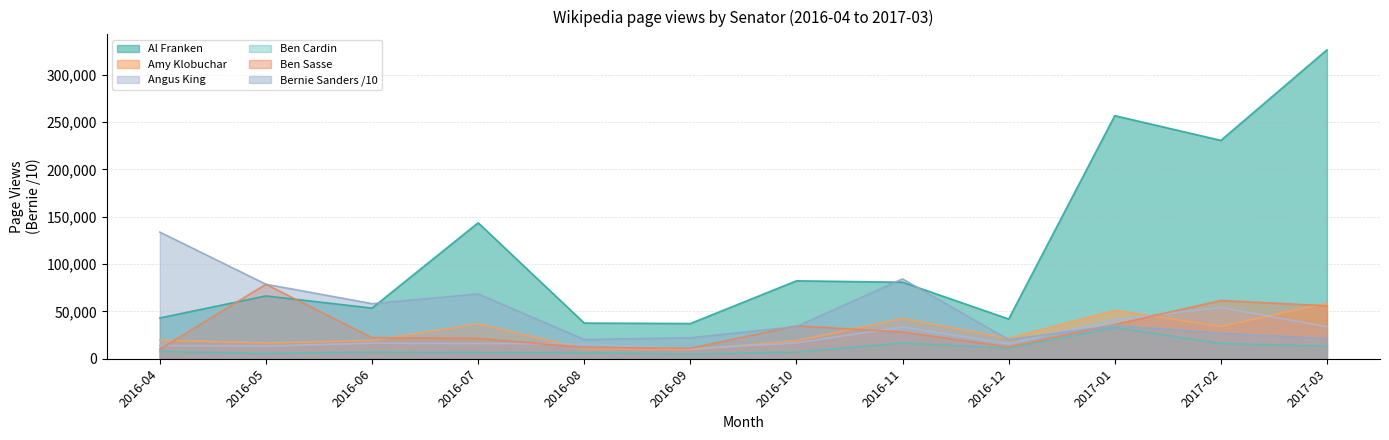

Rank the series at 2017-02 from lowest to highest value.

Ben Cardin, Bernie Sanders /10, Amy Klobuchar, Angus King, Ben Sasse, Al Franken